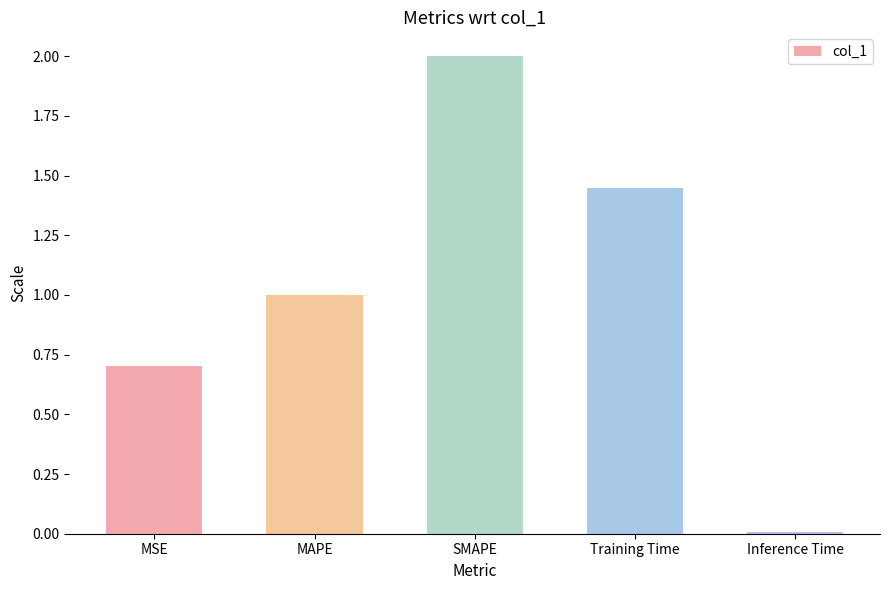

Is it true that the value at MAPE is 1.0?

True